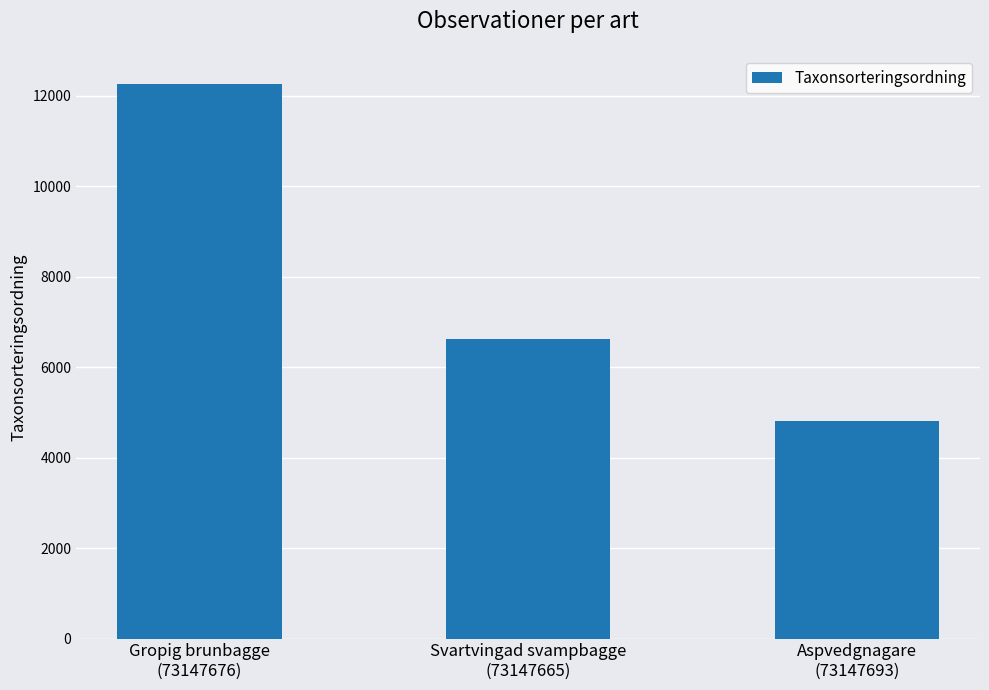

What is the sum of all values?

23703